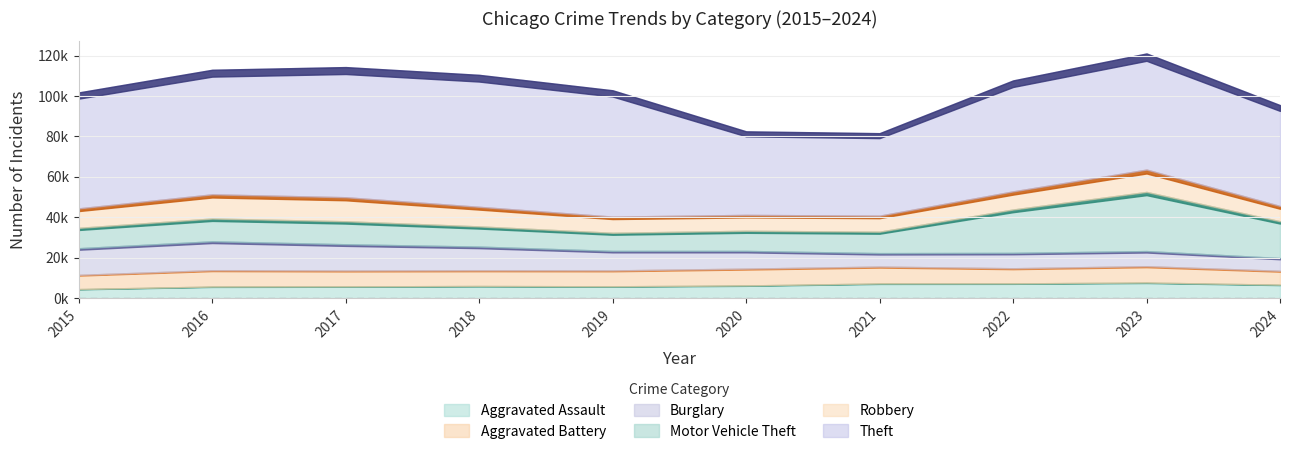

What is the smallest value displayed?

4480